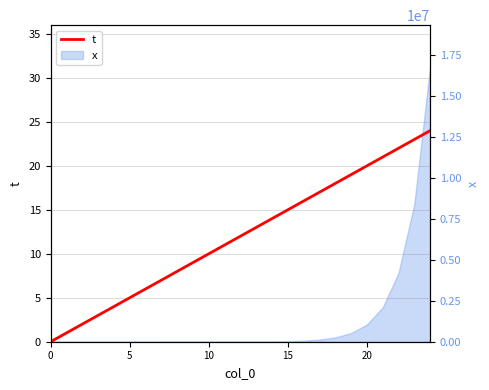

Count the number of categories in the chart.

25